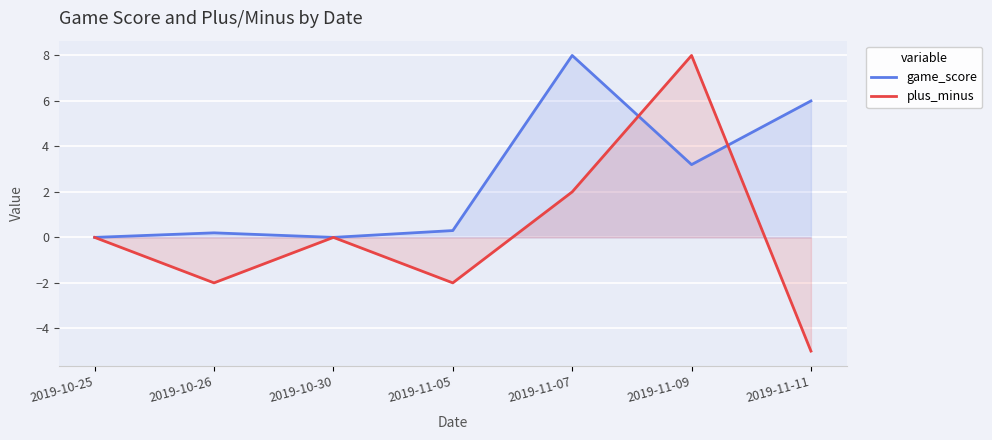

Reading left to right, extract all data points from this chart.

game_score: 0.0	0.2	0.0	0.3	8.0	3.2	6.0
plus_minus: 0.0	-2.0	0.0	-2.0	2.0	8.0	-5.0